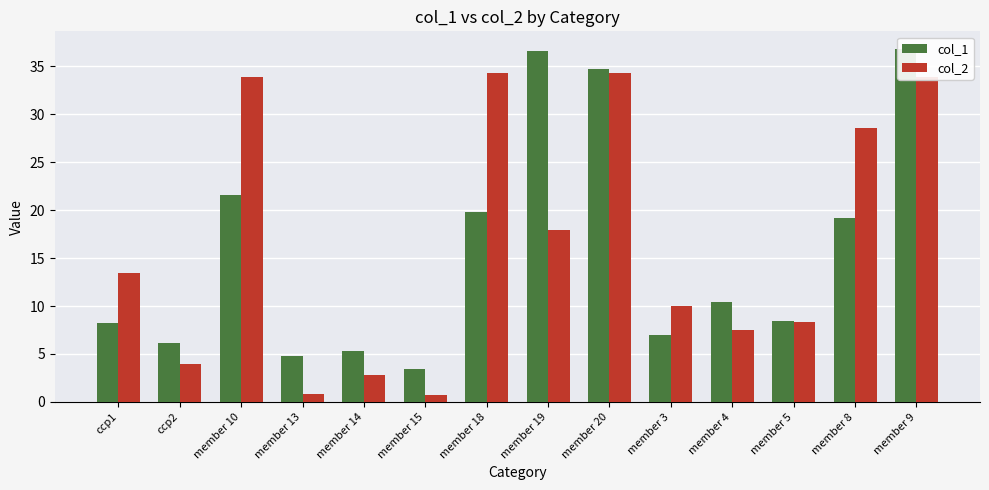

Rank the series by their average value, from lowest to highest.

col_1, col_2